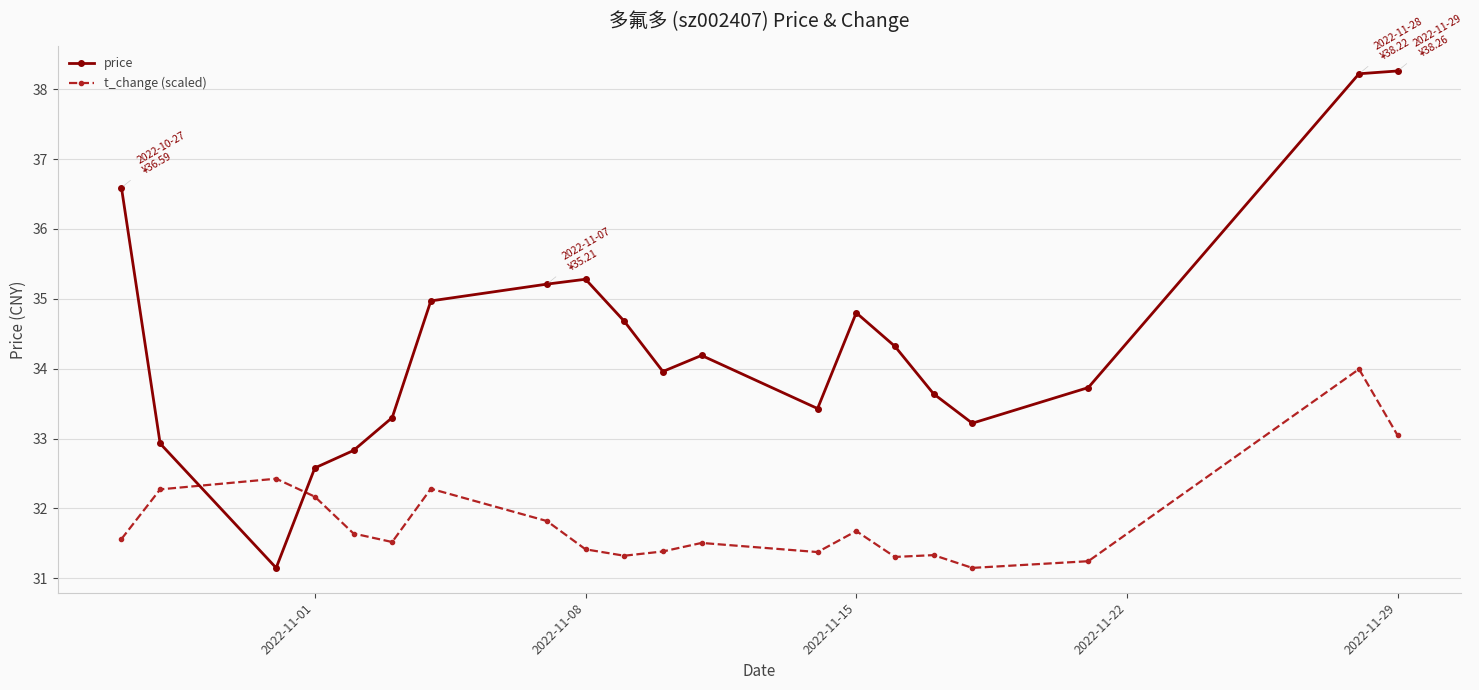

What is the average value of the t_change (scaled) series?

31.8